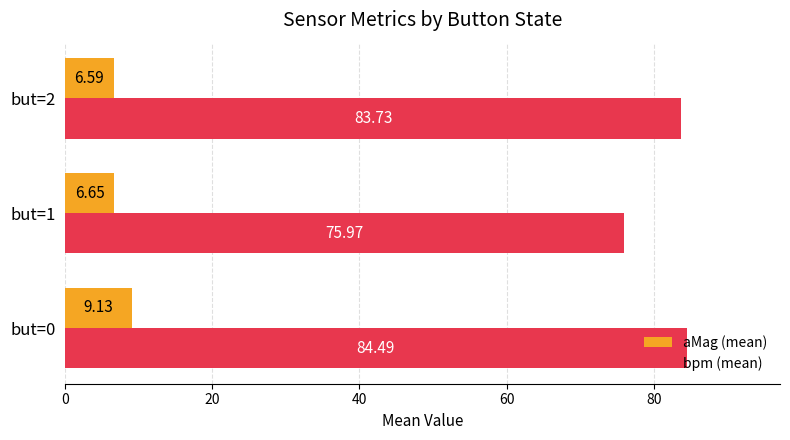

What is the total value across all series at but=2?

90.3